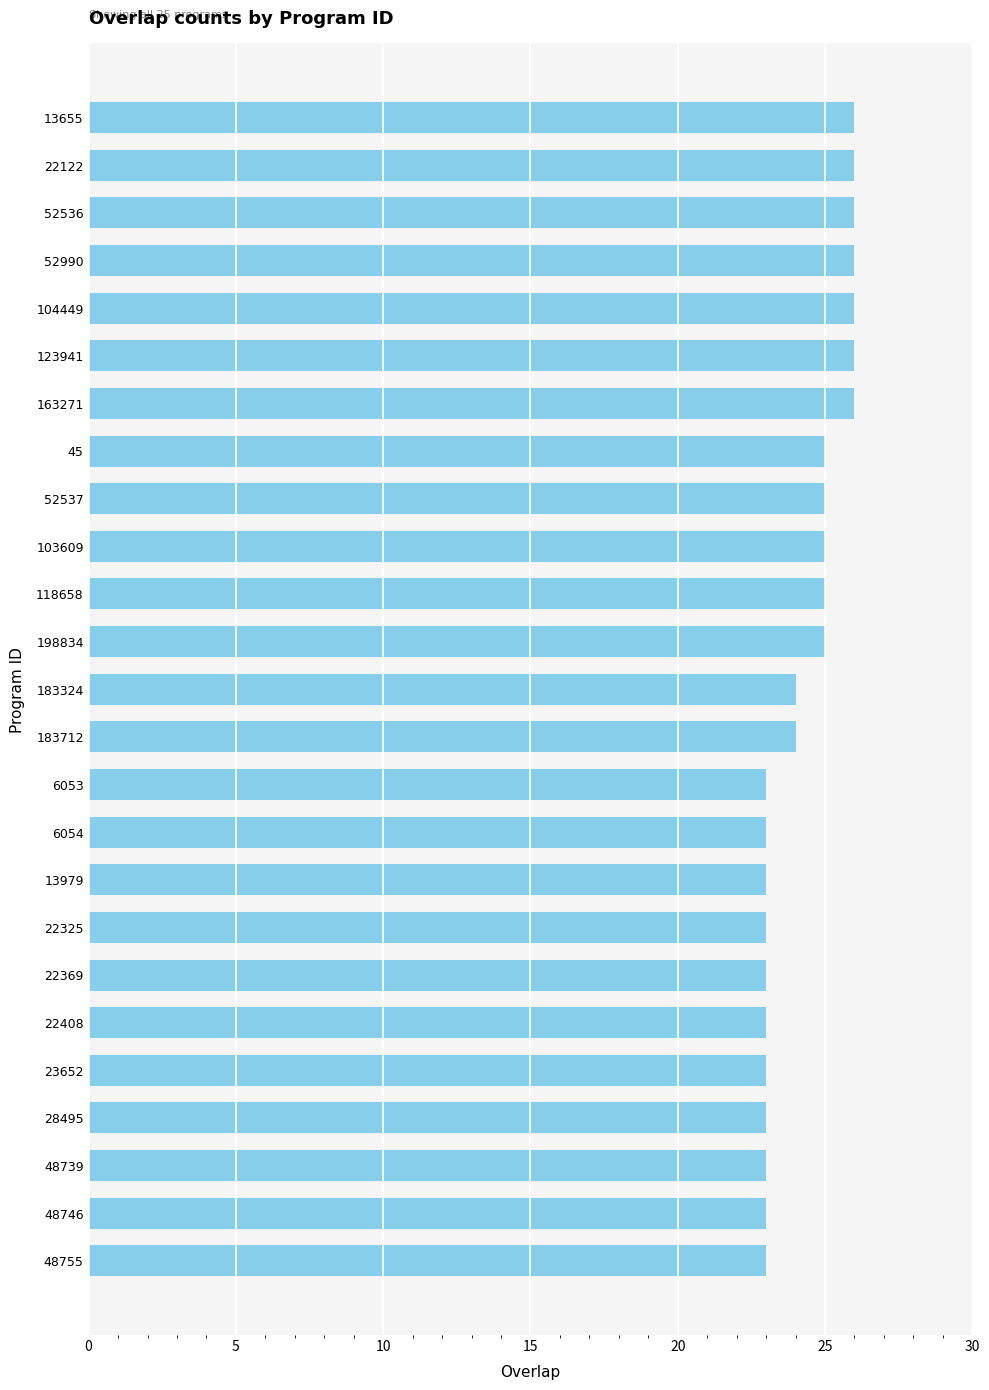

The value at 118658 is 25. True or false?

True